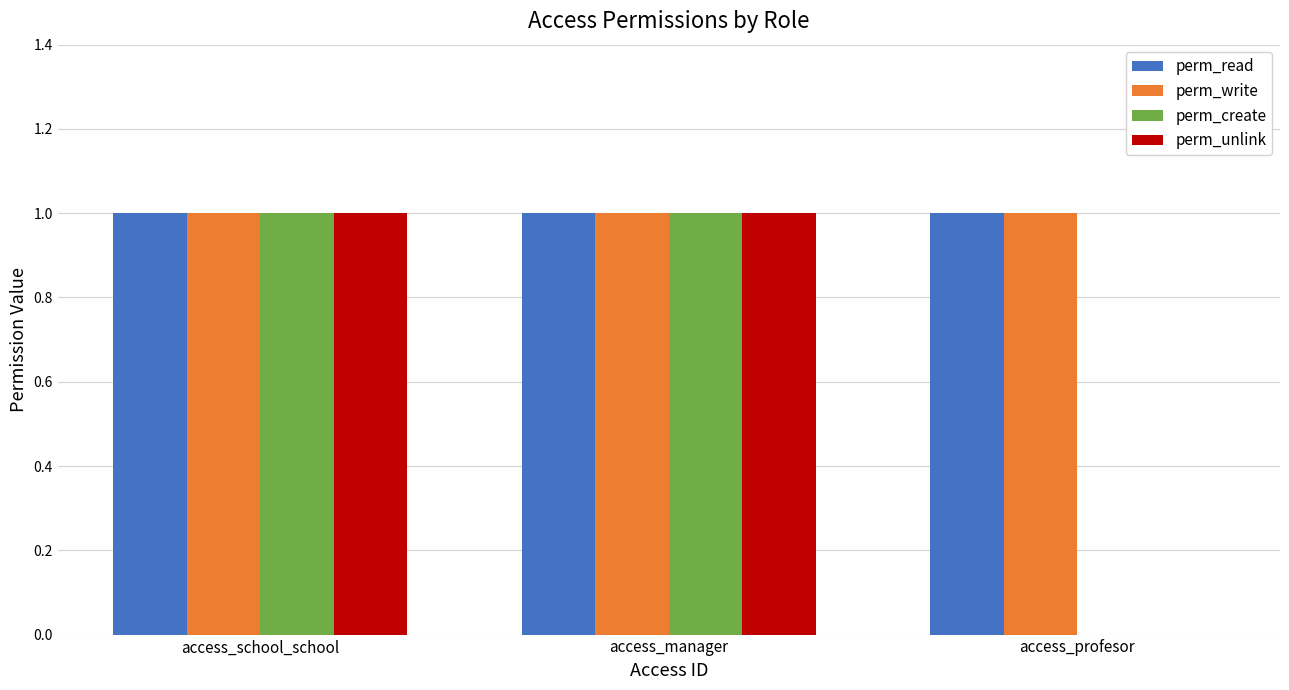

Is it true that perm_write equals 1 at access_profesor?

True